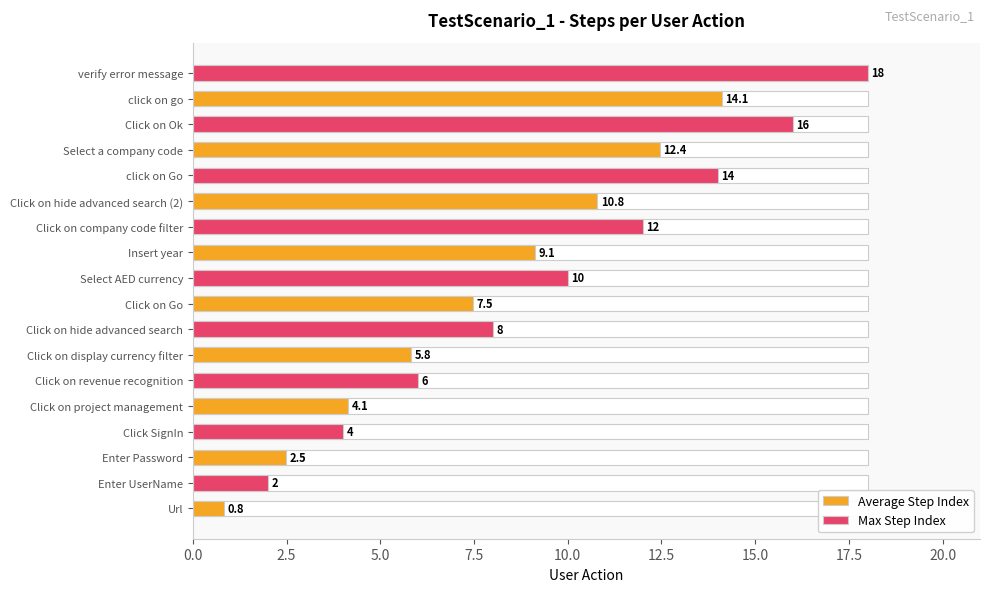

How many values in the Max Step Index series exceed 10?

4